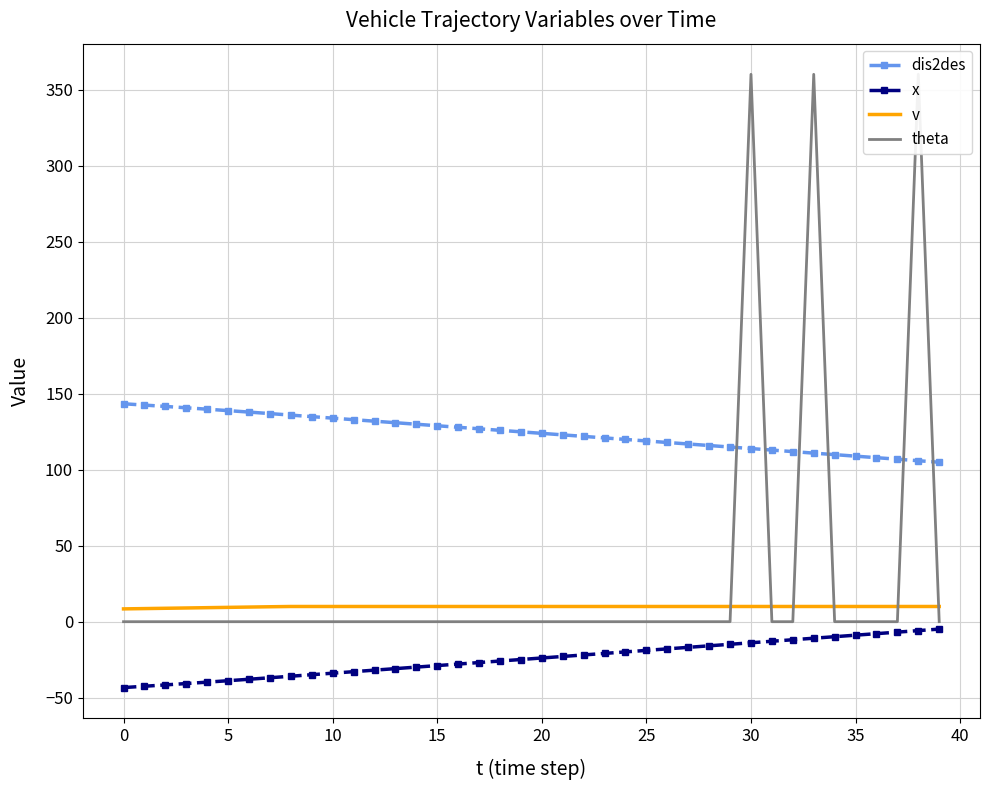

True or false: theta has more than 2 points higher than both neighbors.

True